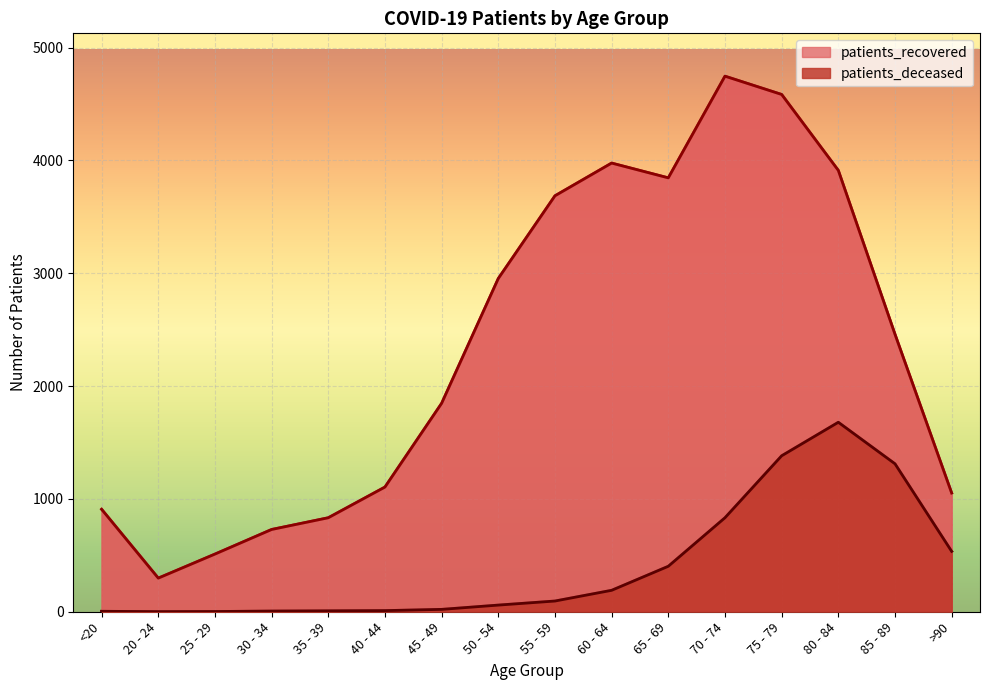

What is the label of the 8th point from the left?

50 - 54